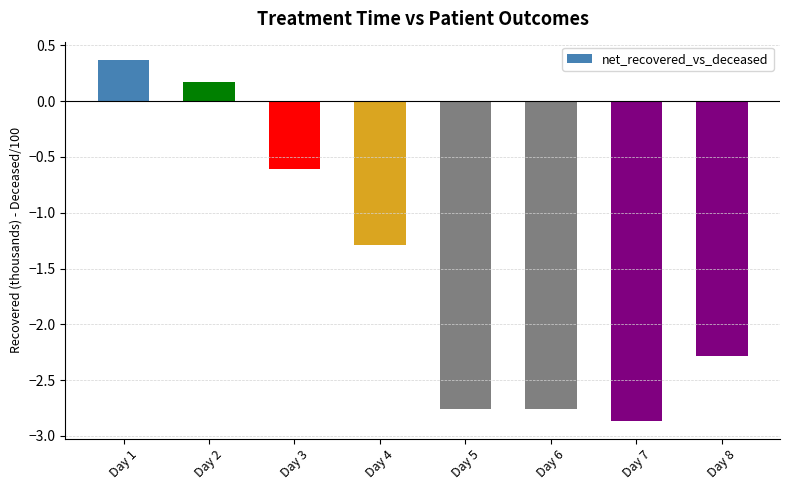

What is the value of the 3rd bar from the left?

-0.6